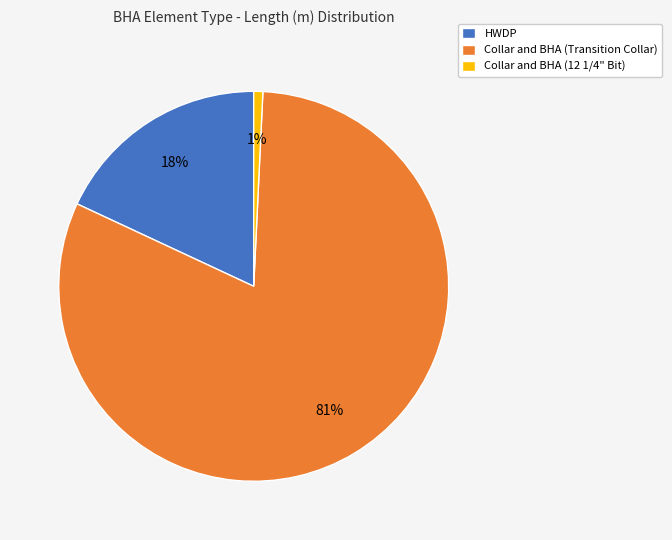

To the nearest percent, what percentage of the pie is HWDP?

18%